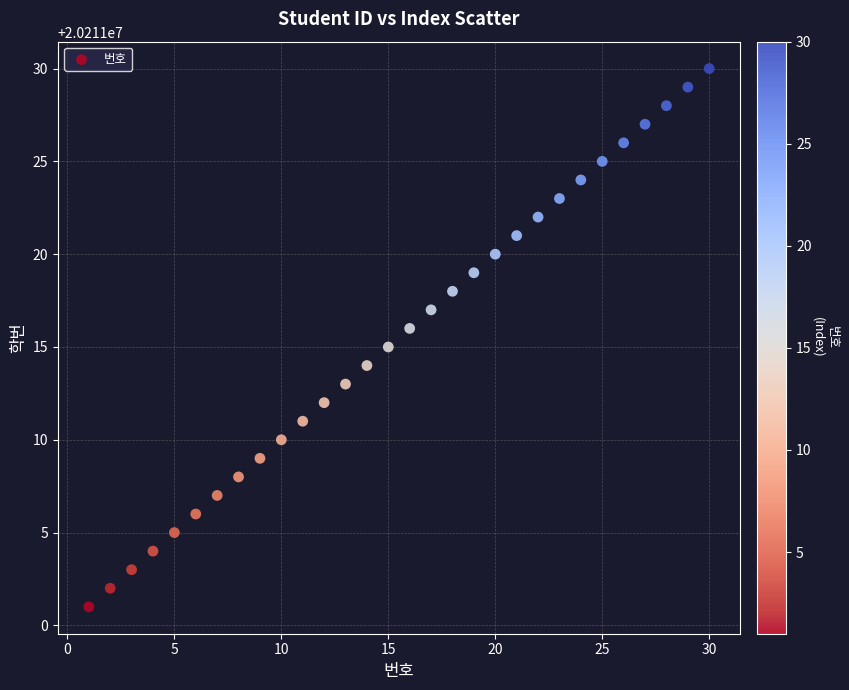

What is the range of X values (max minus min)?

29